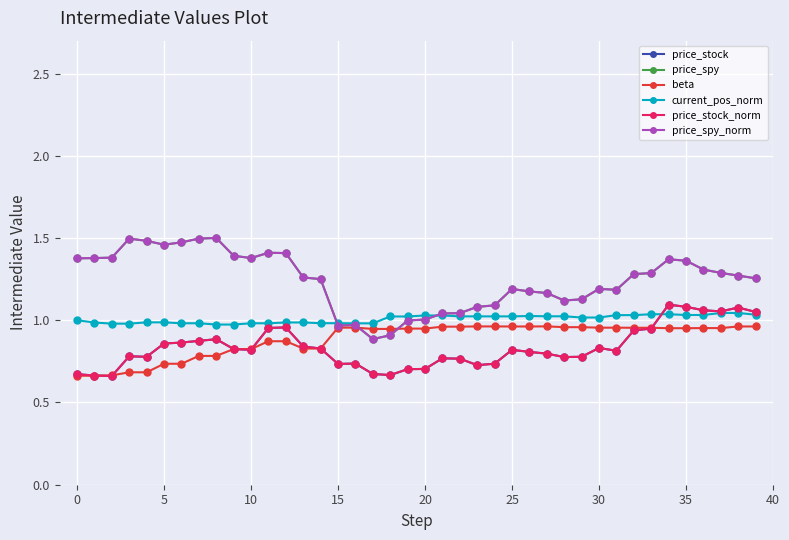

Does the chart have visible grid lines?

Yes